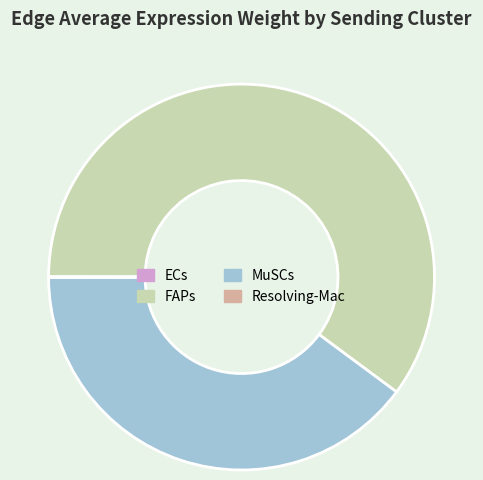

Which has a higher value, MuSCs or FAPs?

FAPs